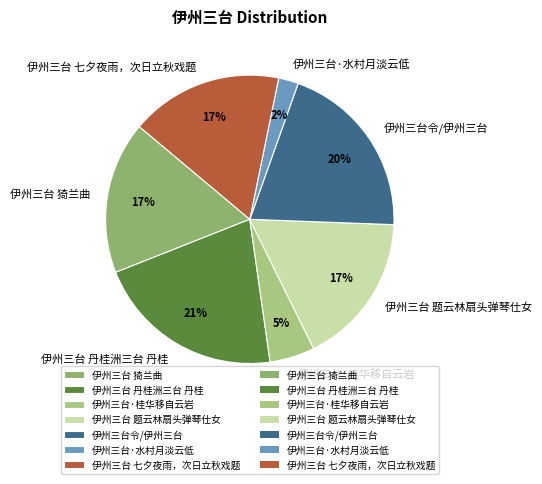

To the nearest percent, what is the average slice percentage?

14%